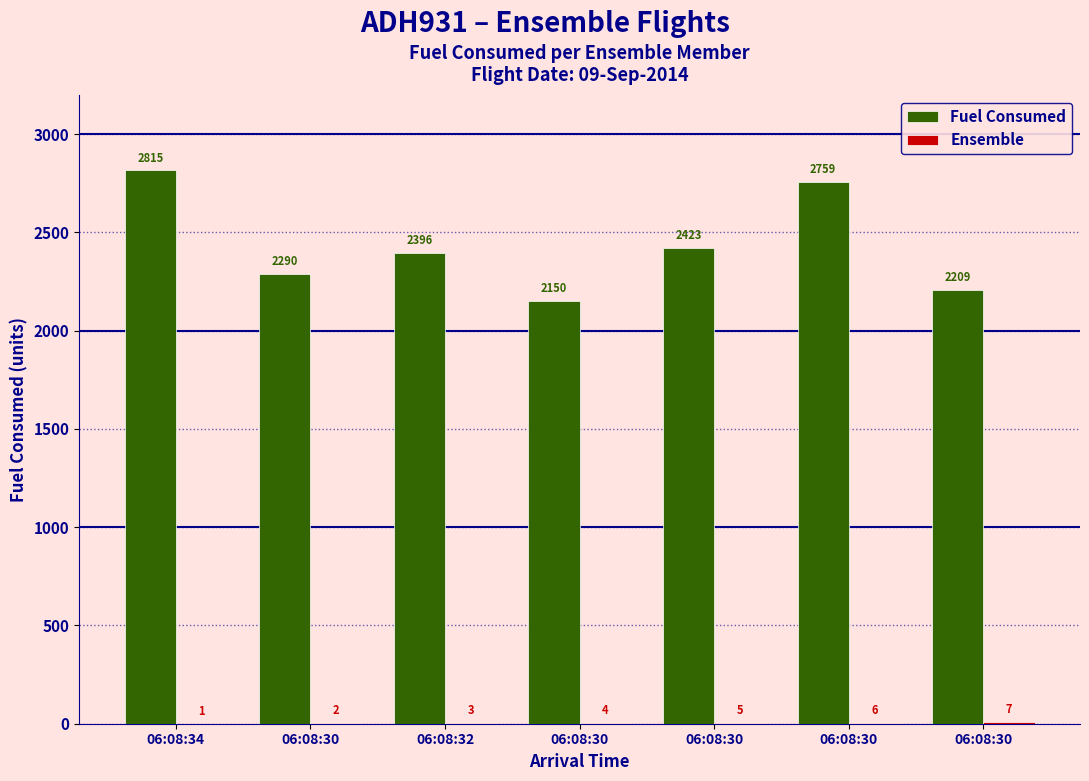

How many groups of bars are there?

7